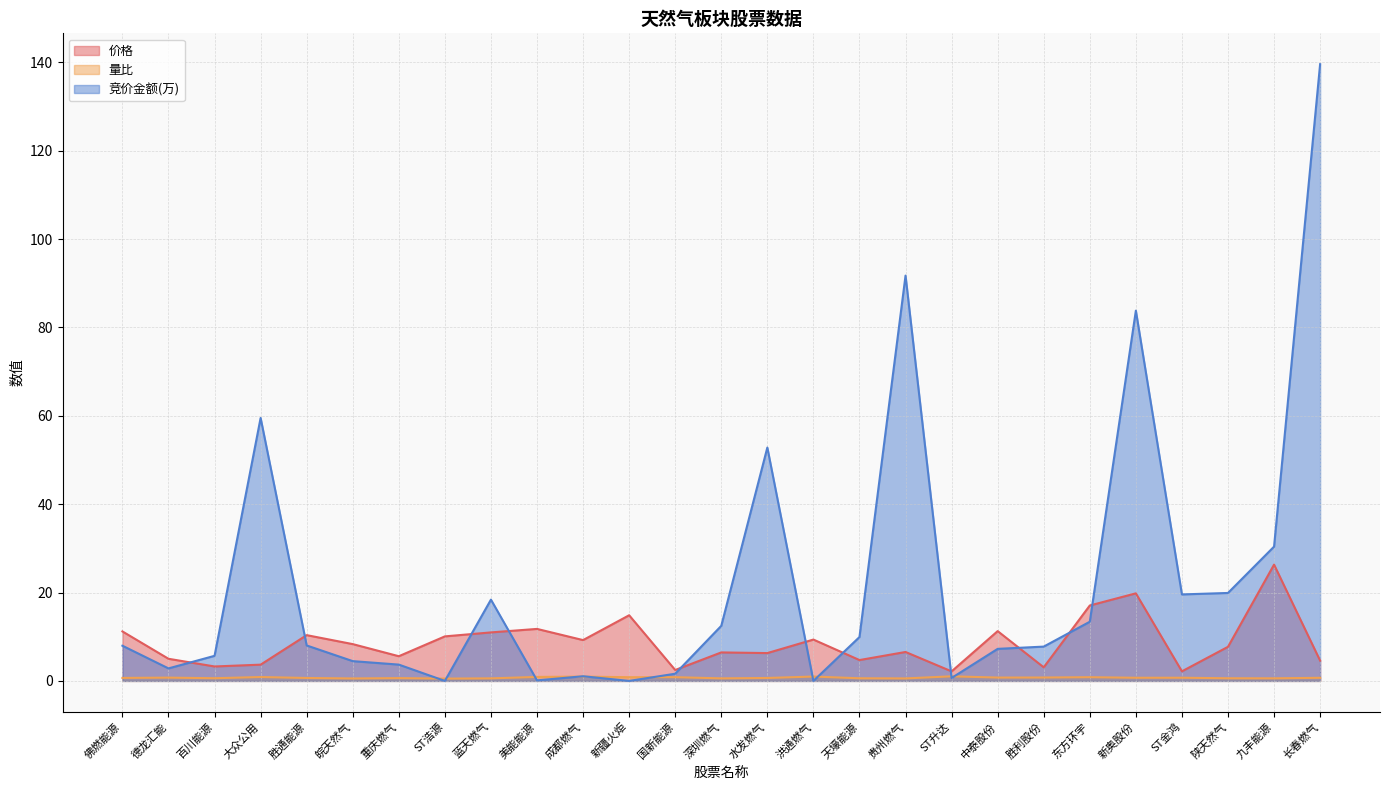

Rank the categories by 价格 value from lowest to highest.

ST升达, ST金鸿, 国新能源, 胜利股份, 百川能源, 大众公用, 长春燃气, 天壕能源, 德龙汇能, 重庆燃气, 水发燃气, 深圳燃气, 贵州燃气, 陕天然气, 皖天然气, 成都燃气, 洪通燃气, ST浩源, 胜通能源, 蓝天燃气, 佛燃能源, 中泰股份, 美能能源, 新疆火炬, 东方环宇, 新奥股份, 九丰能源